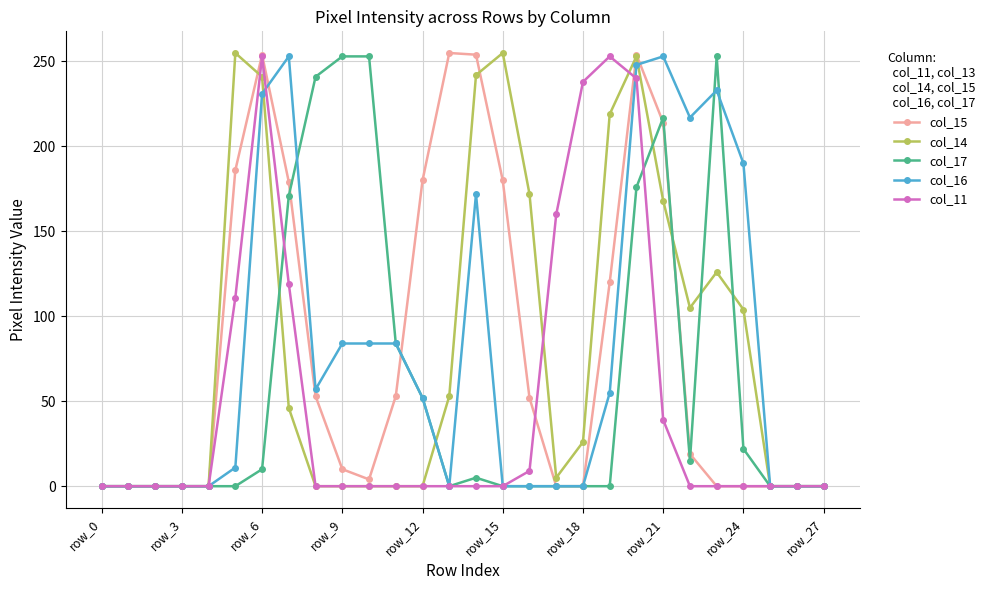

What is the maximum value shown in the chart?

255